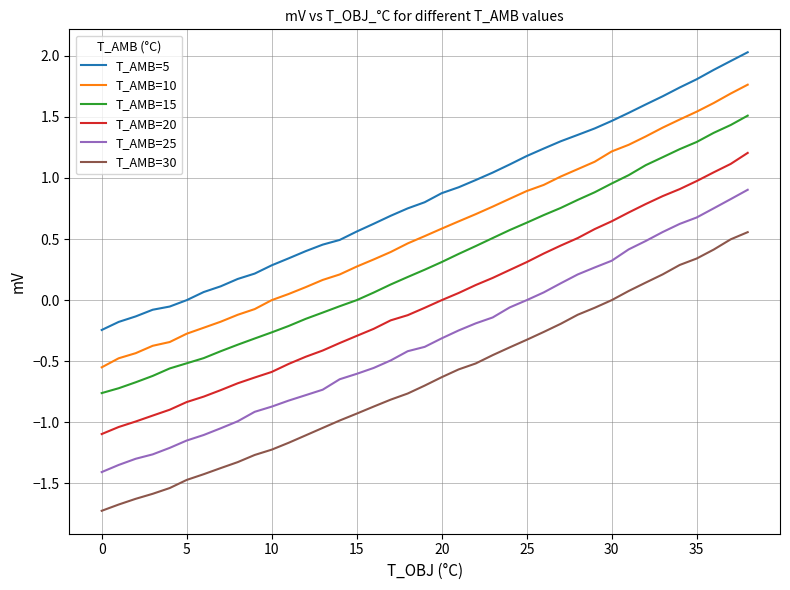

What is the smallest value displayed?

-1.7